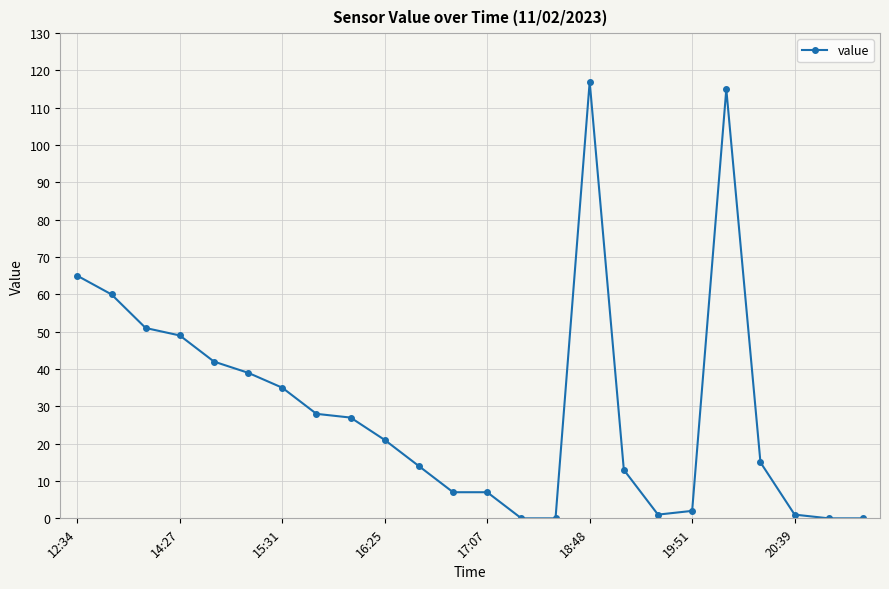

What is the average value?

30